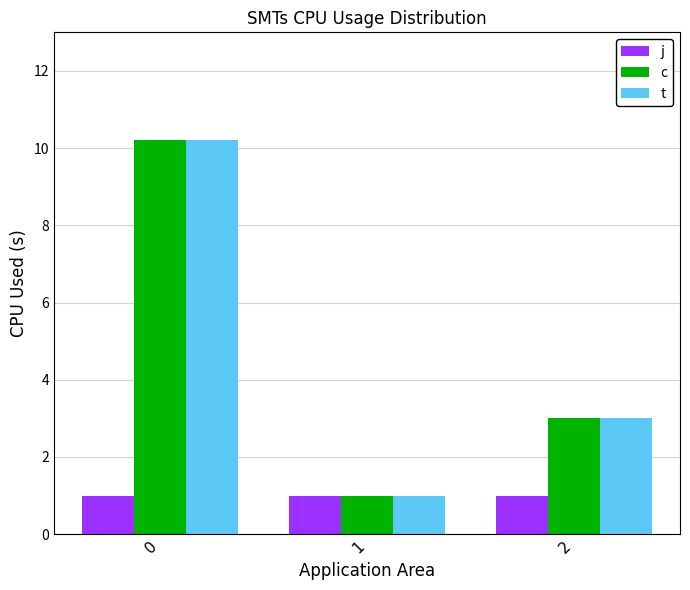

Reading left to right, transcribe all the data shown in this chart.

j: 1.0	1.0	1.0
c: 10.2	1.0	3.0
t: 10.2	1.0	3.0